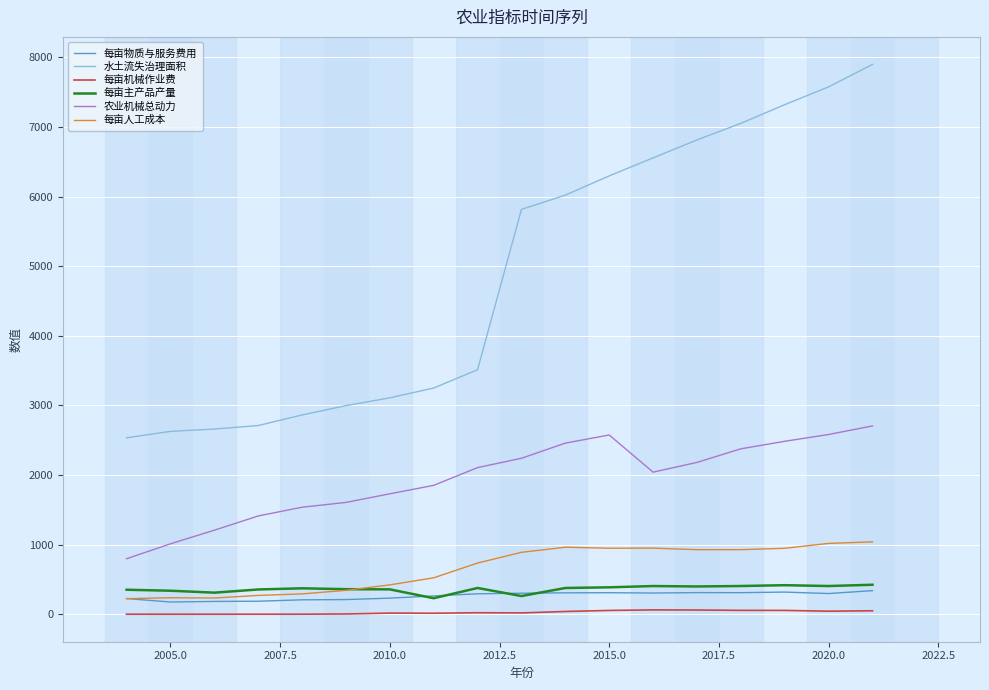

Which series has the largest range (max minus min)?

水土流失治理面积